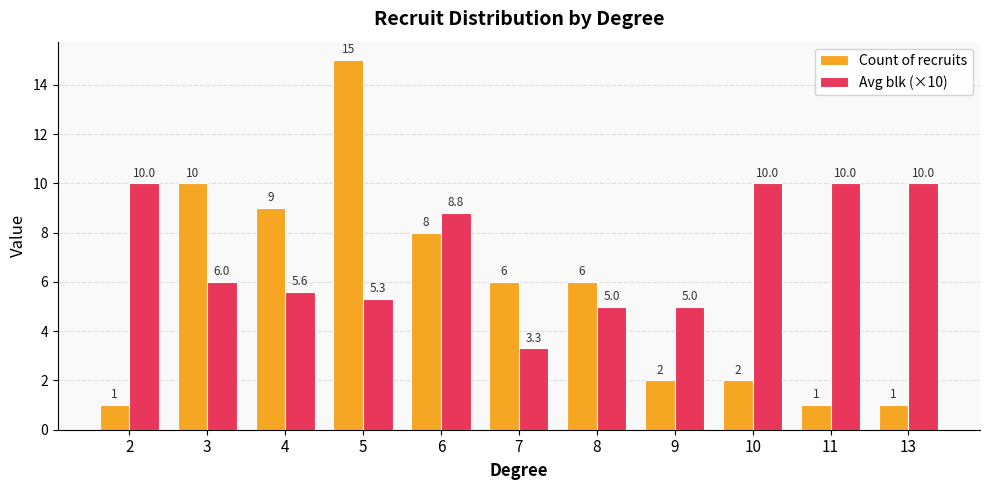

What is the value of the Count of recruits bar at the 3rd from the left?

9.0